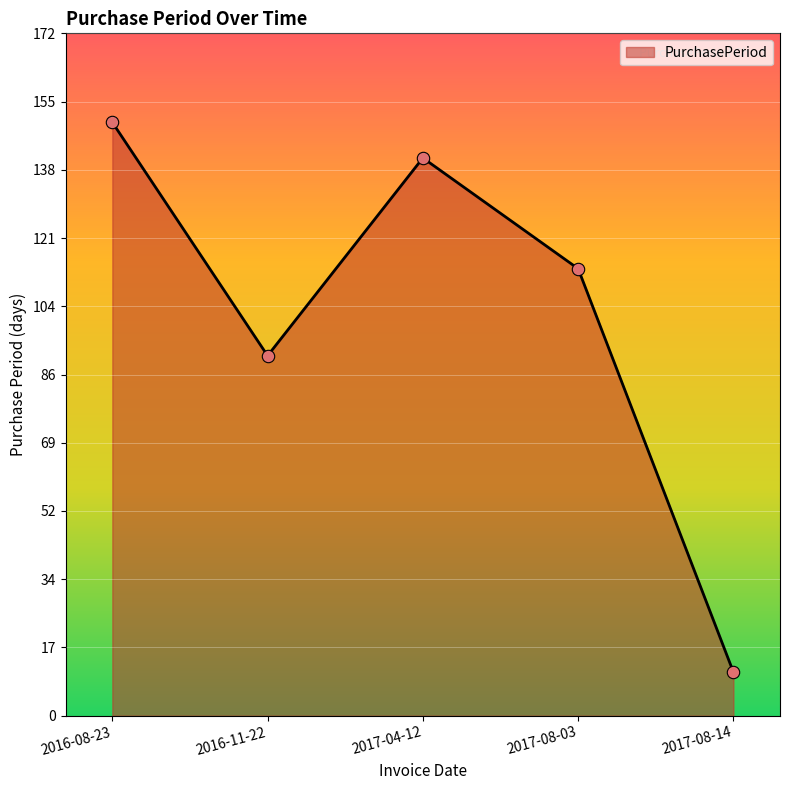

What is the change in value from 2016-11-22 to 2017-08-03?

+22